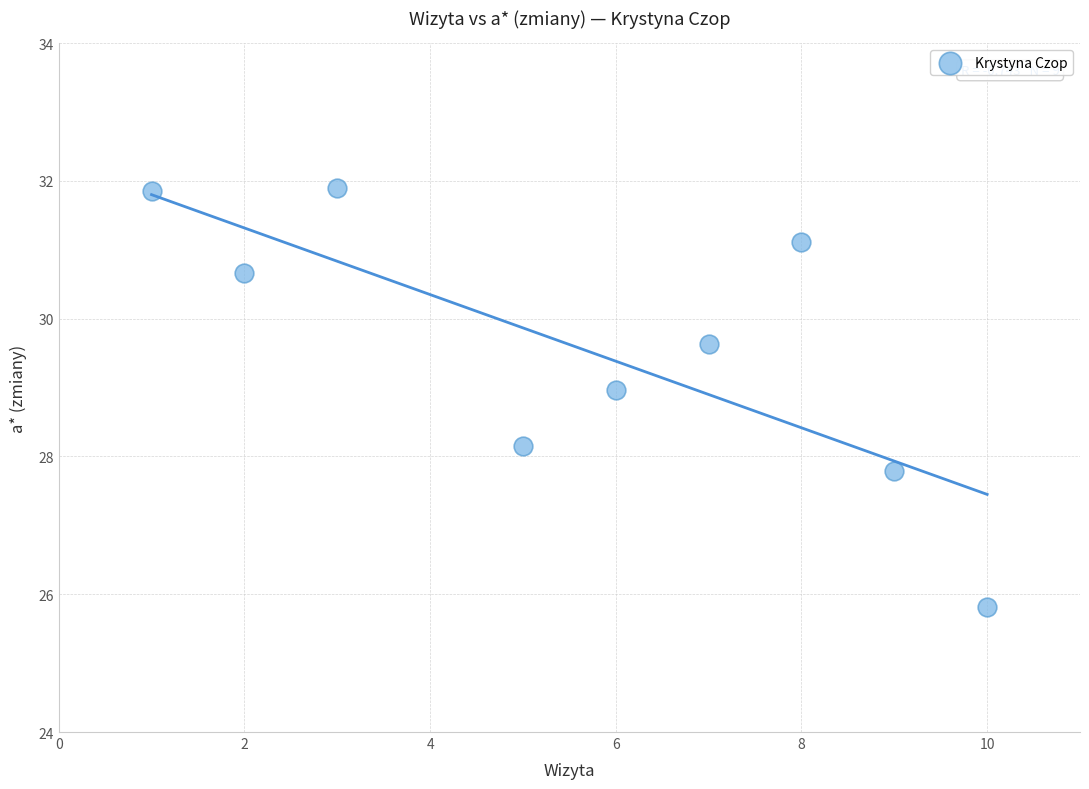

What is the average Y value?

29.5